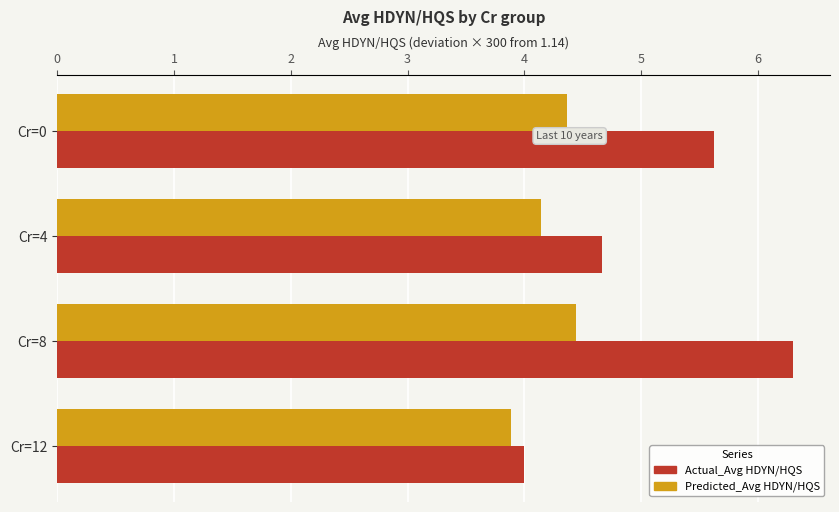

What is the difference between the highest and lowest values at Cr=8?

1.9